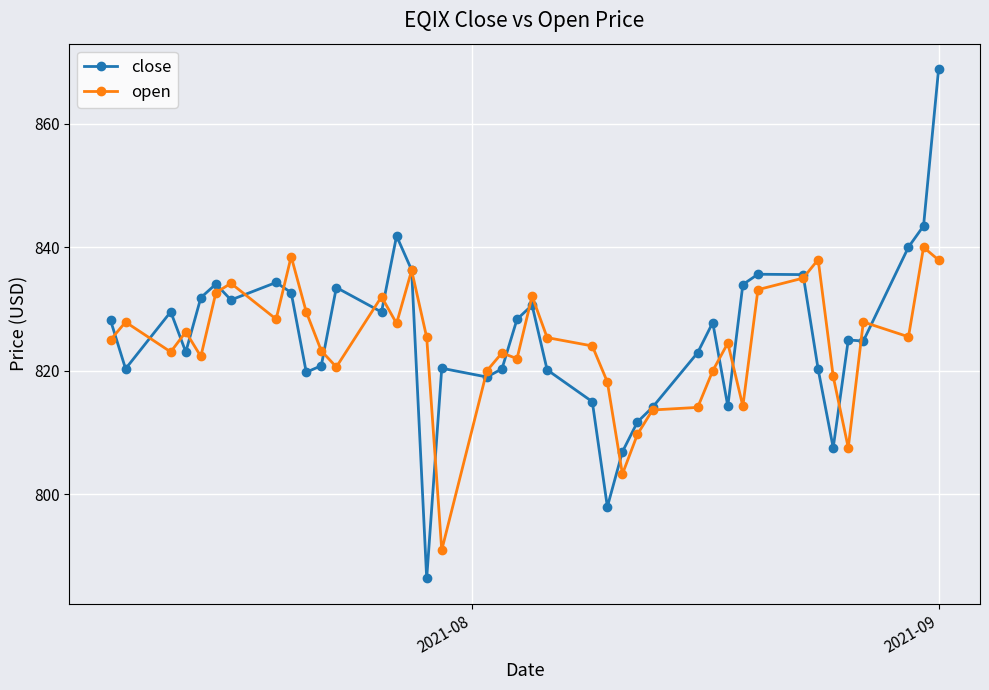

Rank the series by their maximum value, from highest to lowest.

close, open